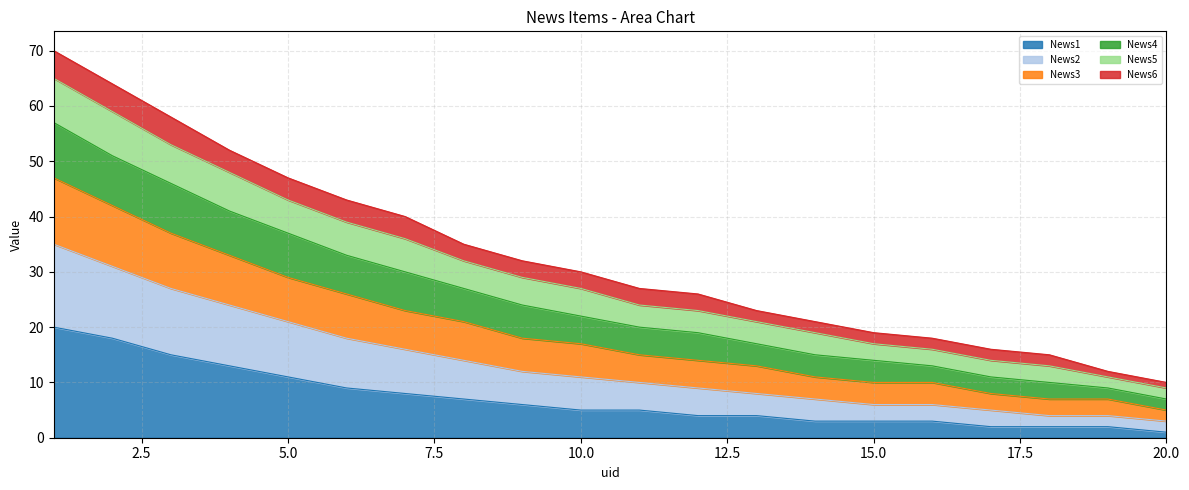

What are all the series names shown in the legend?

News1, News2, News3, News4, News5, News6